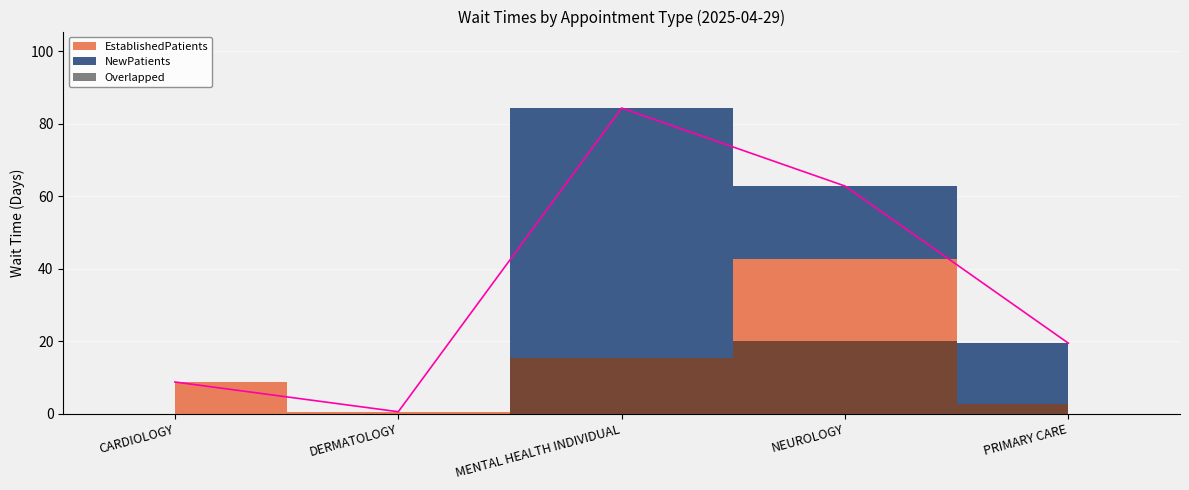

Where do NewPatients and EstablishedPatients first cross each other?

DERMATOLOGY and MENTAL HEALTH INDIVIDUAL